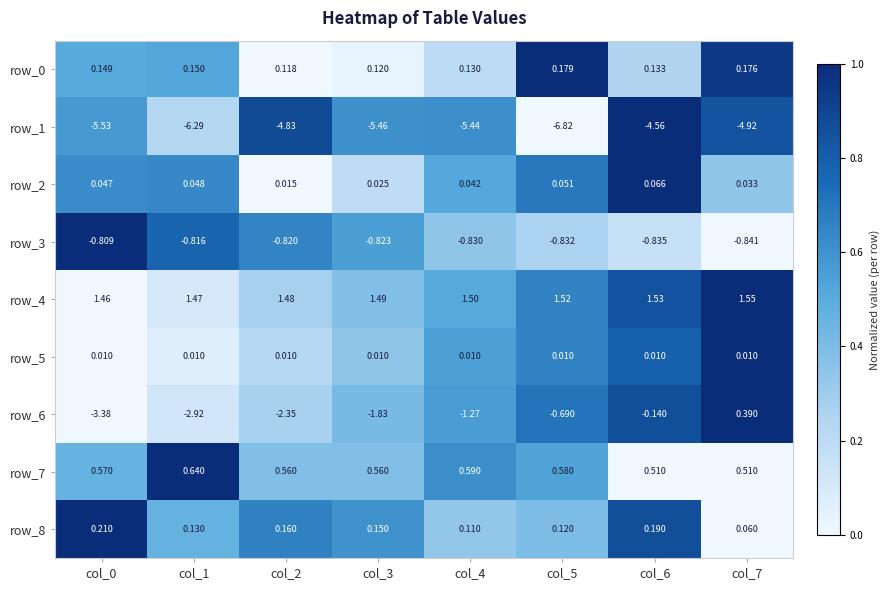

At which category is the sum across all series the highest?

col_7